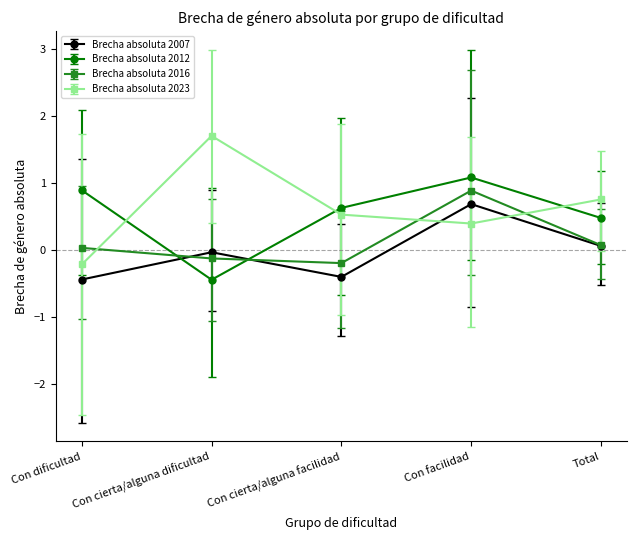

What is the sum of all Brecha absoluta 2016 values?

0.7